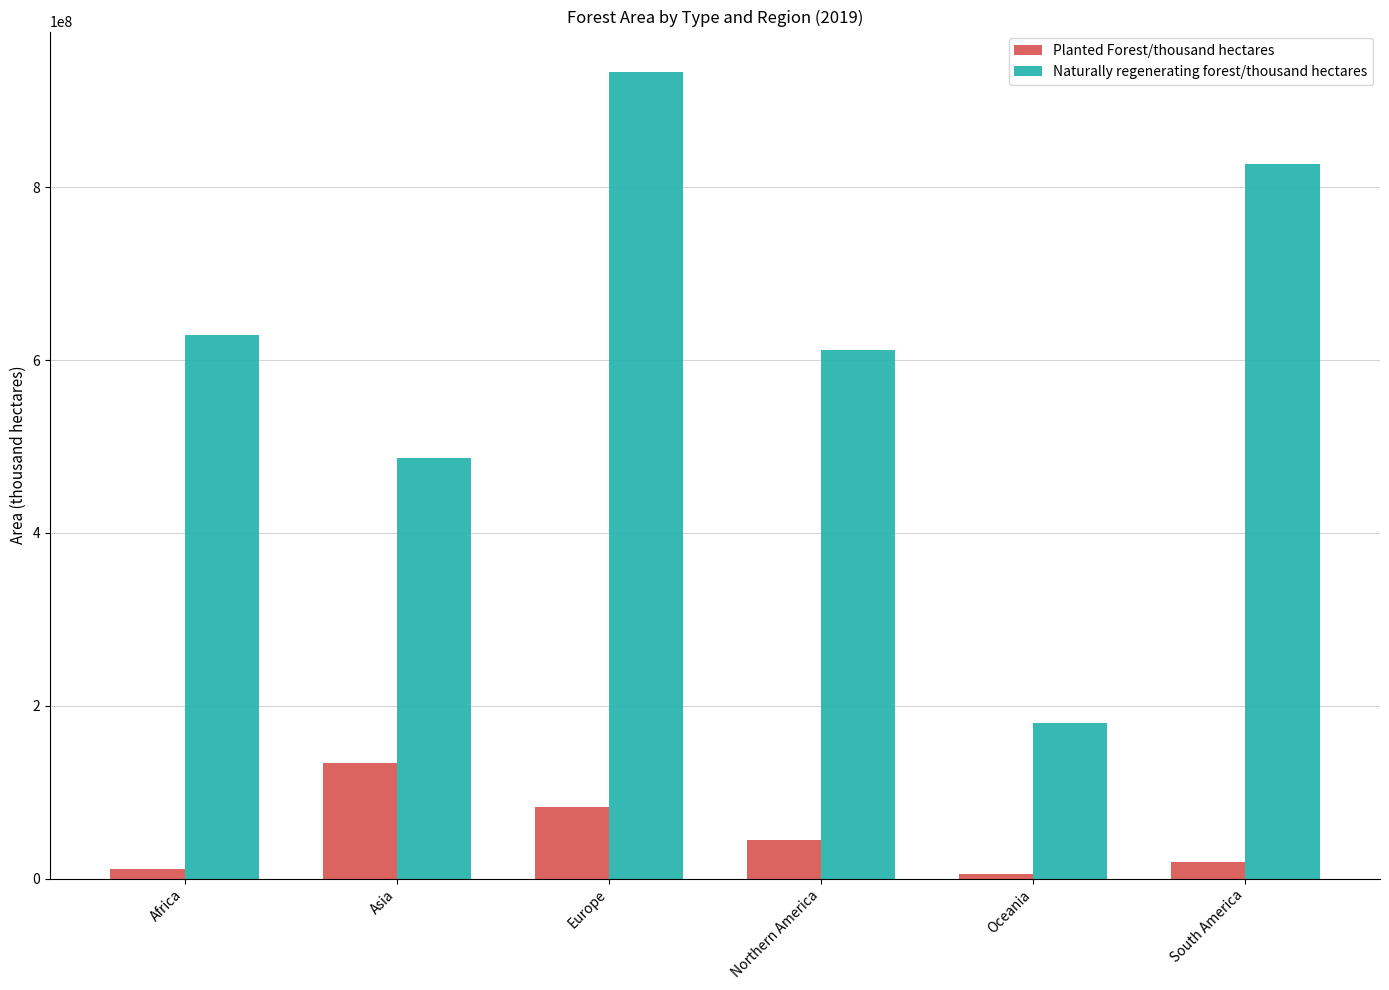

Reading left to right, what are all the values shown in this chart?

Planted Forest/thousand hectares: Africa=11296679.7	Asia=134013140.6	Europe=82547242.2	Northern America=45257449.2	Oceania=4785390.1	South America=19784890.6
Naturally regenerating forest/thousand hectares: Africa=629311875.0	Asia=487086875.0	Europe=933616687.5	Northern America=611504062.5	Oceania=179975312.5	South America=826525625.0